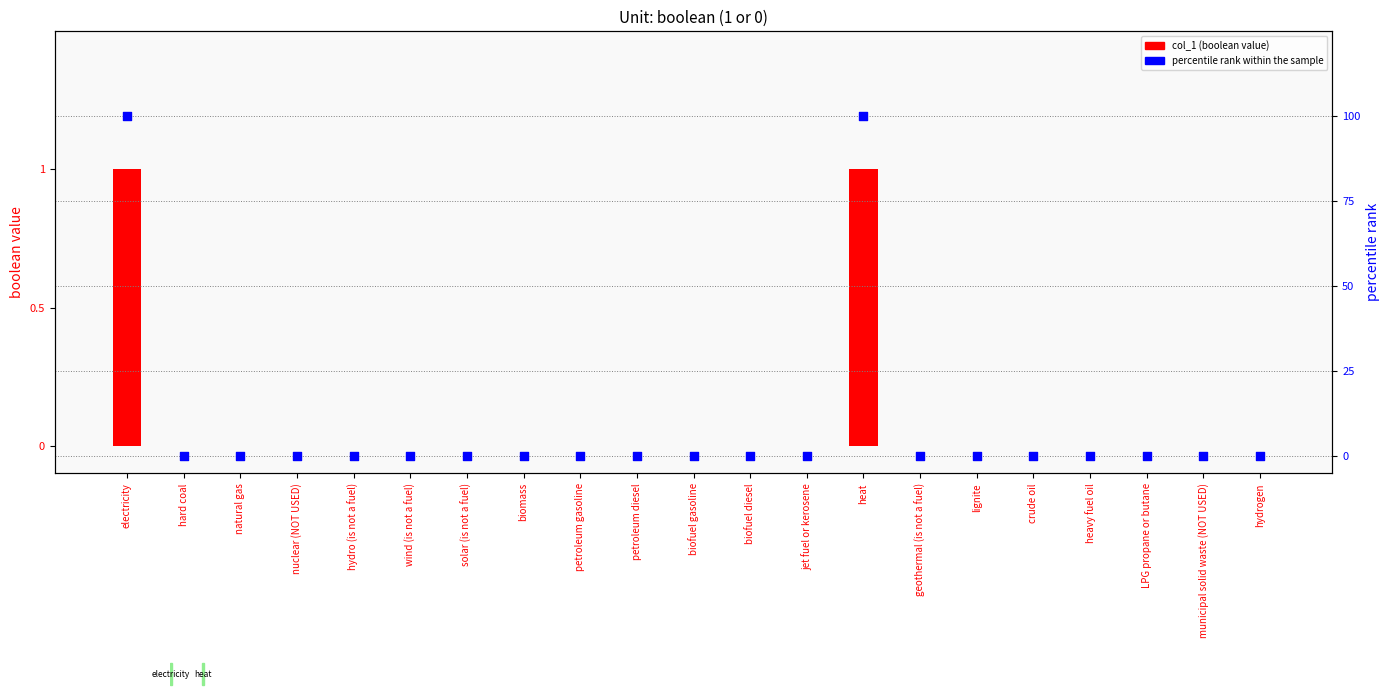

Which series reaches the minimum Y coordinate?

col_1 (boolean)